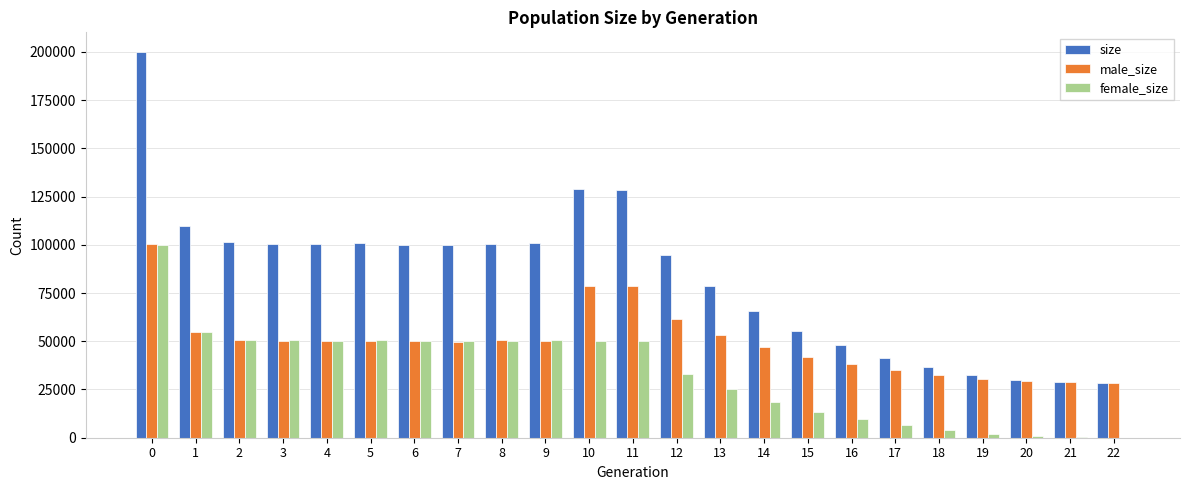

What are all the series names shown in the legend?

size, male_size, female_size